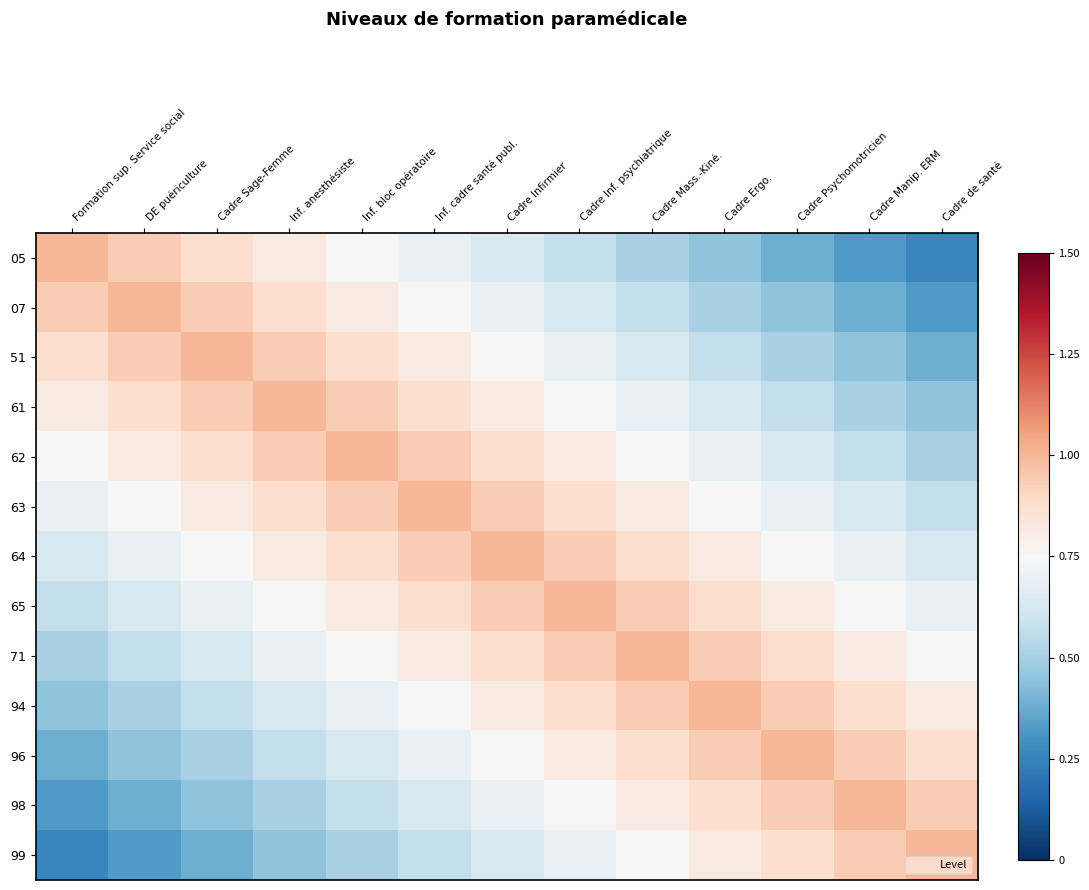

What is the spread (max minus min) of values at Inf. bloc opératoire?

0.5